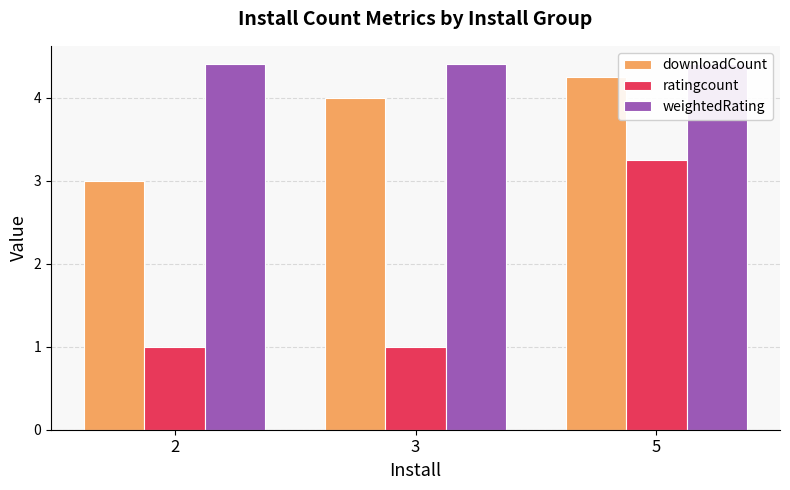

Is the value of downloadCount at 2 greater than the value of weightedRating at 5?

No